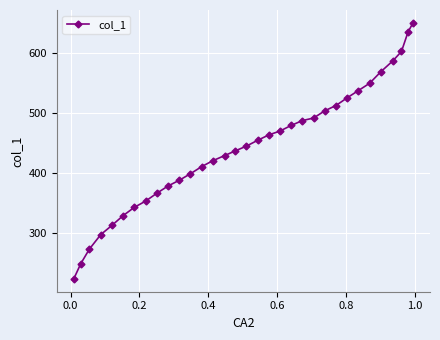

What is the average value?

441.8